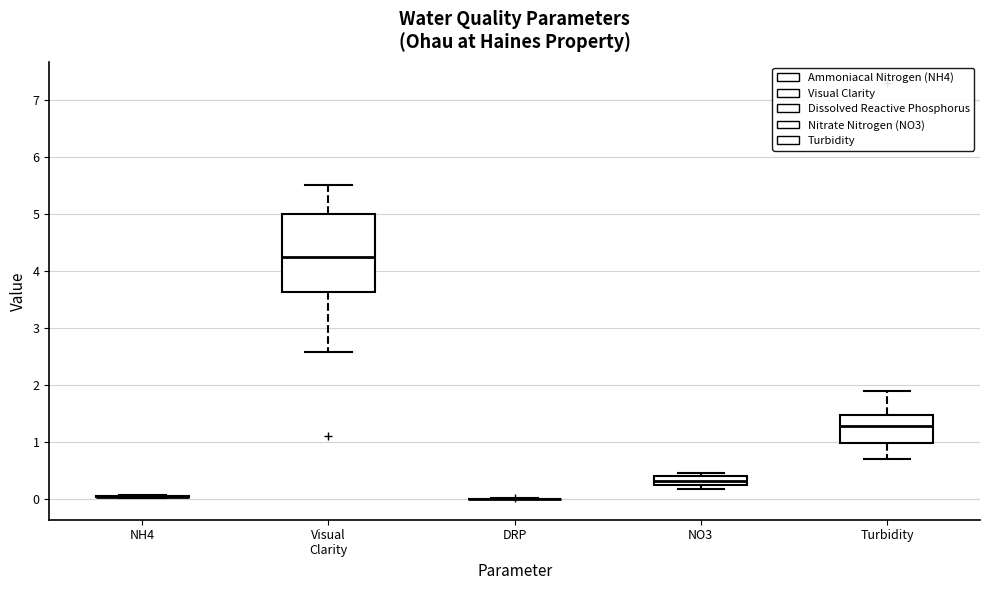

Comparing the boxes themselves (not the whiskers), which one is the tallest?

Visual Clarity